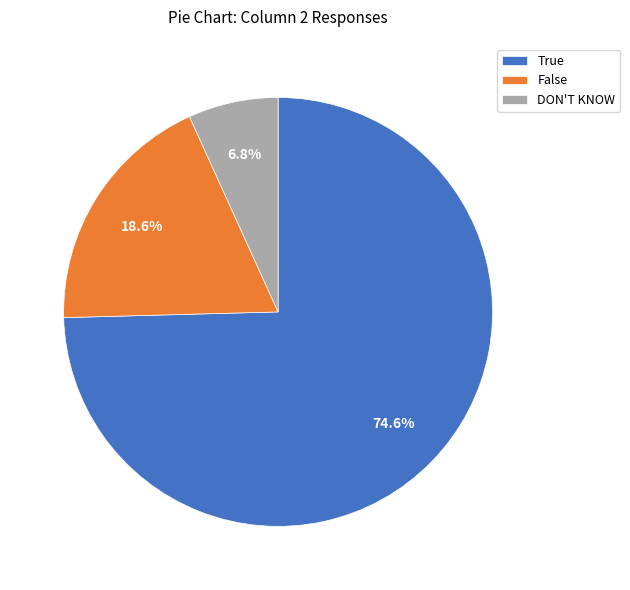

How many slices are in this pie chart?

3